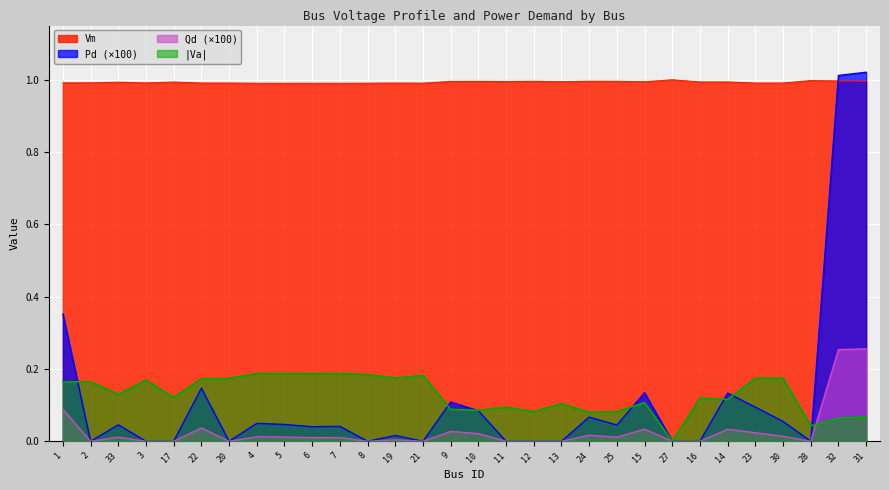

Is it true that Vm equals 1.0 at 7?

True